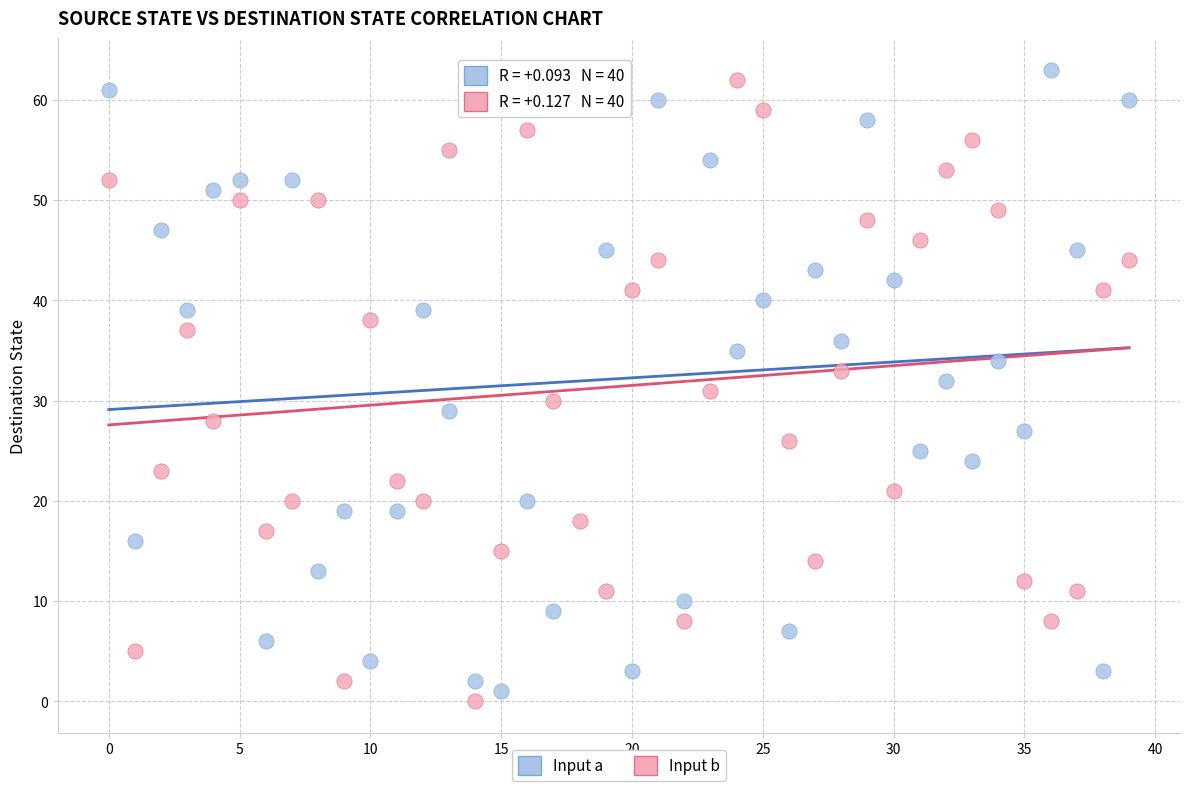

Which series reaches the maximum Y coordinate?

Input a